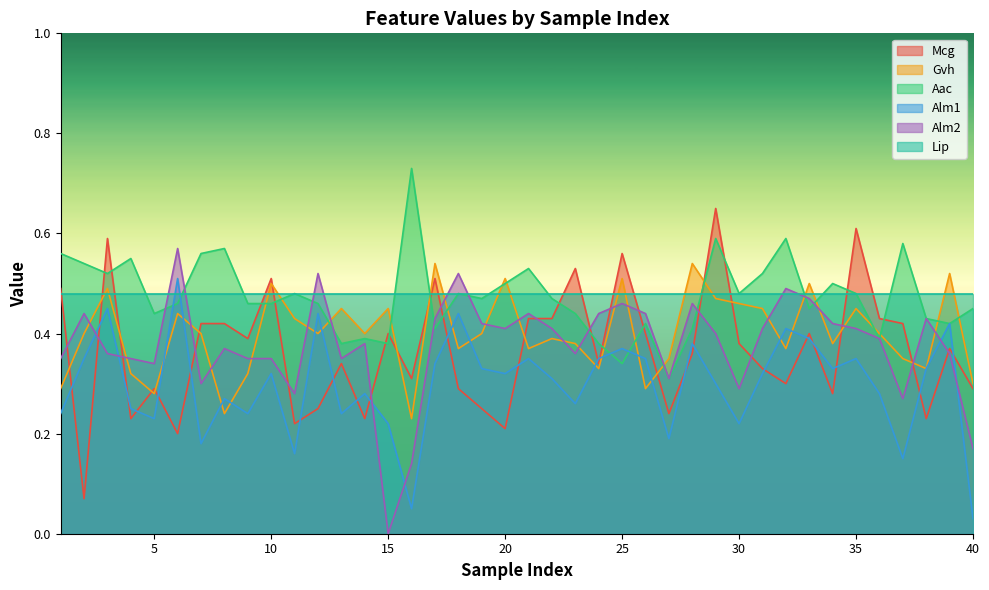

Does the chart have visible grid lines?

No